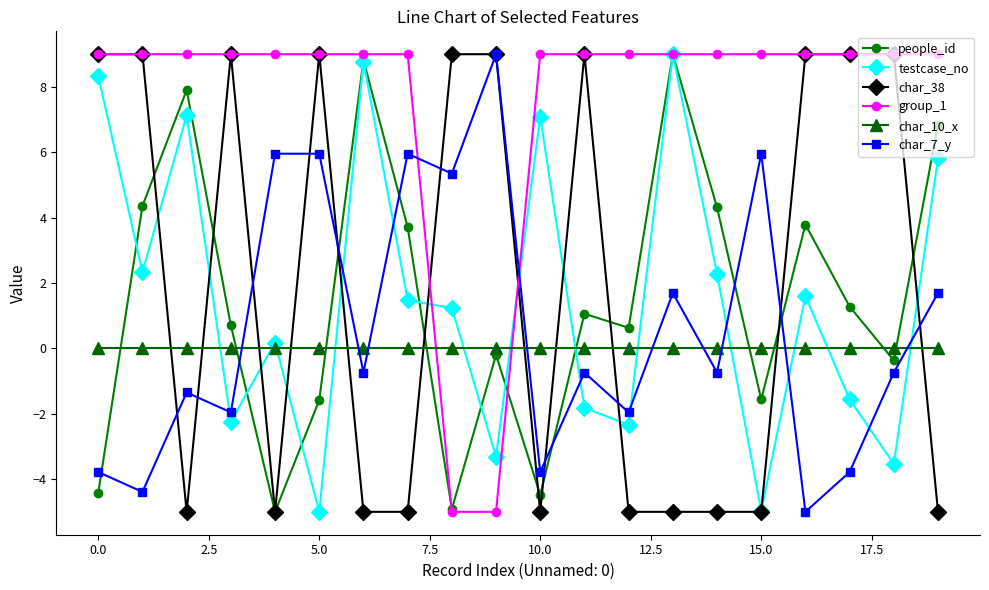

Which series has the largest total across all categories?

group_1